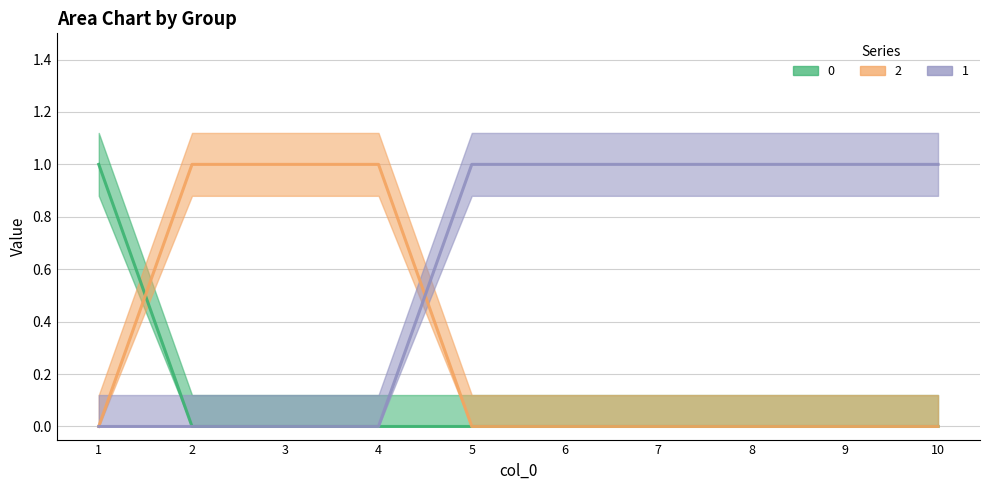

Which has a higher value, 10 or 3?

3